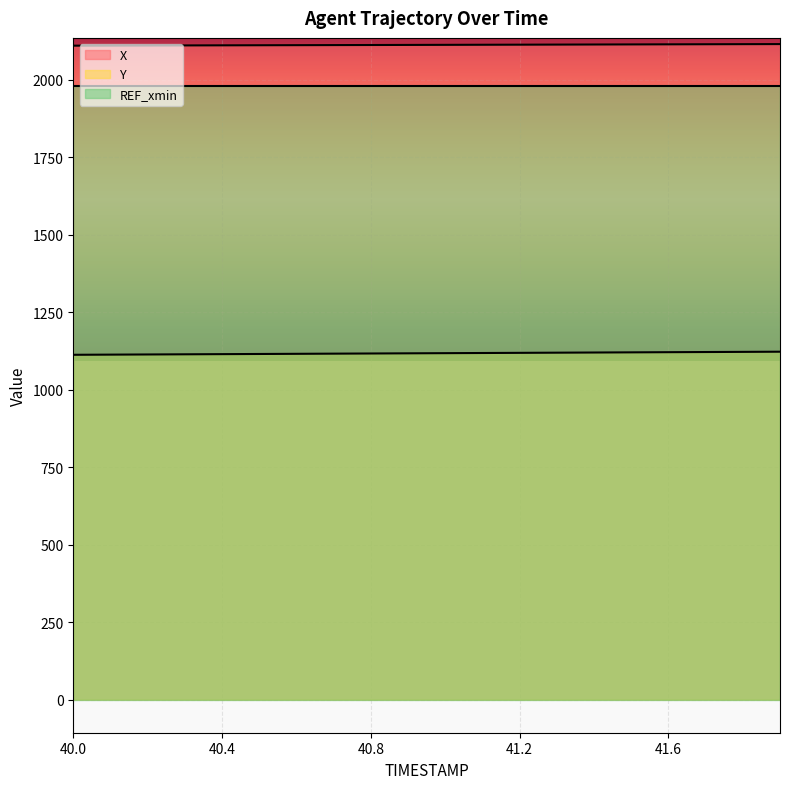

What is the greatest value displayed?

2115.9